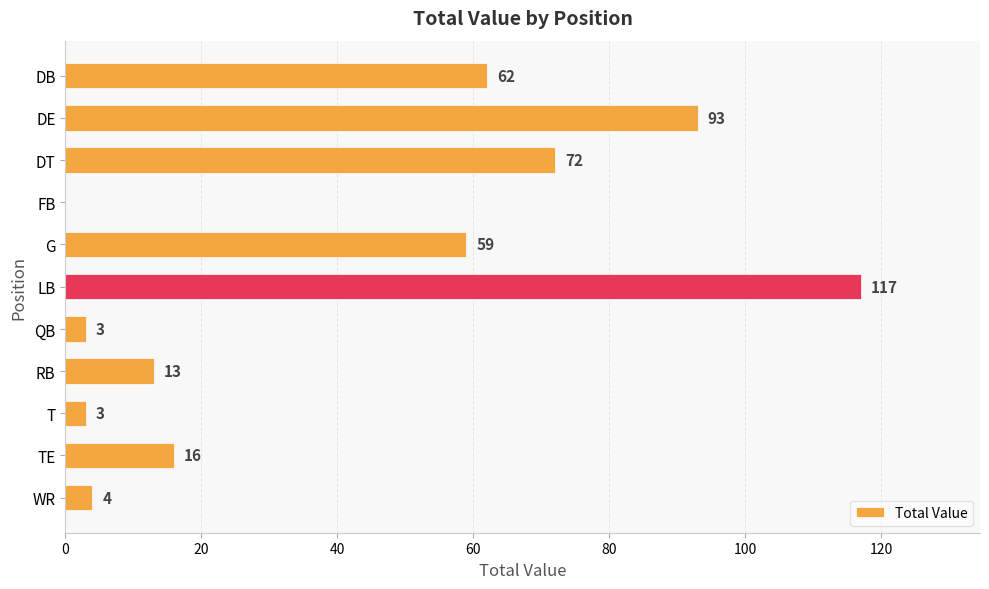

Where is the data nearest to the value 58?

G